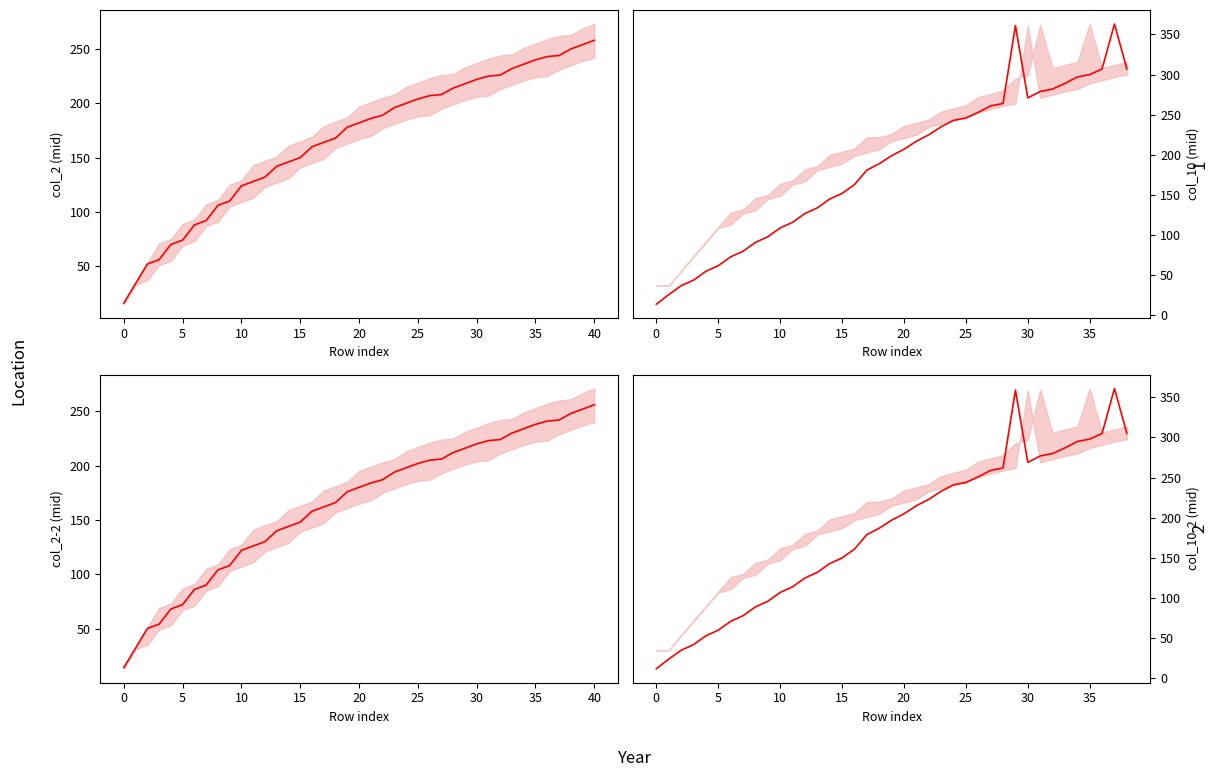

What is the average value?

185